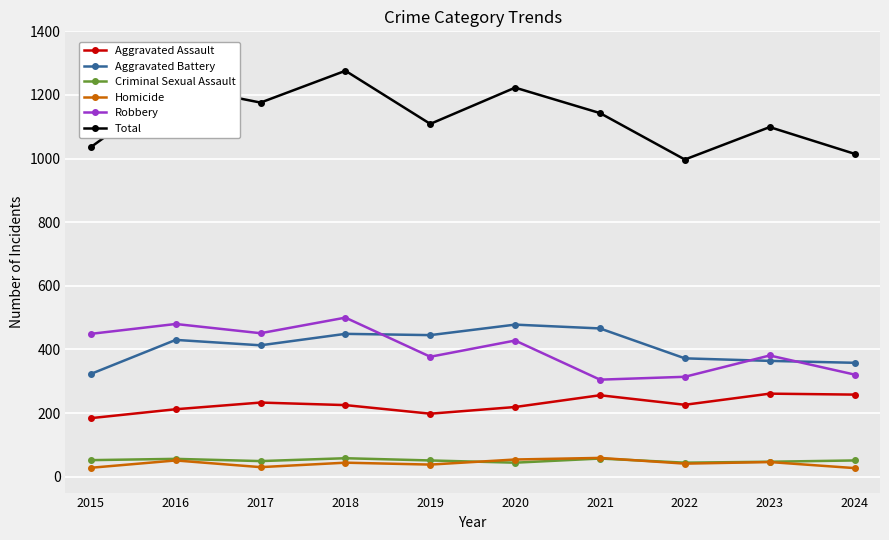

In Homicide, how many points are lower than both neighbors (excluding endpoints)?

3